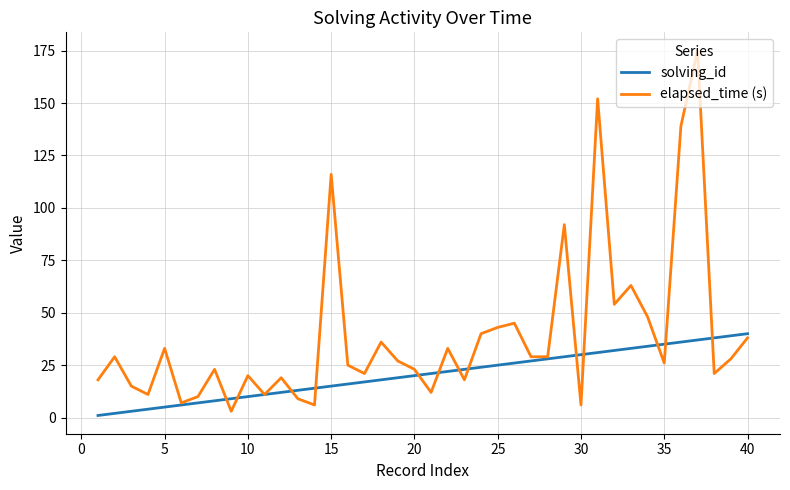

Which series has the largest total across all categories?

elapsed_time (s)